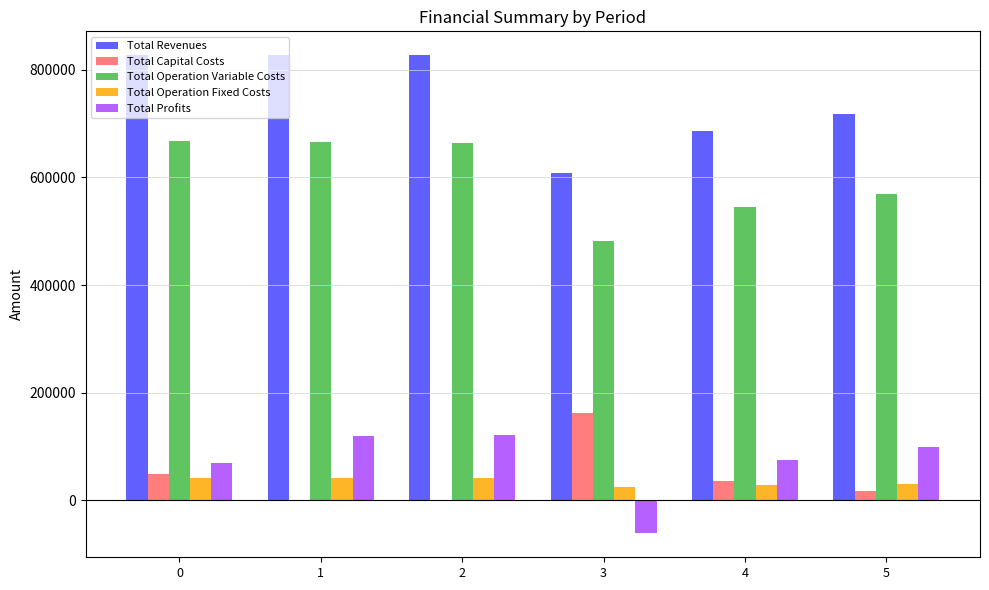

Read the Total Operation Fixed Costs value at 3.

25372.3